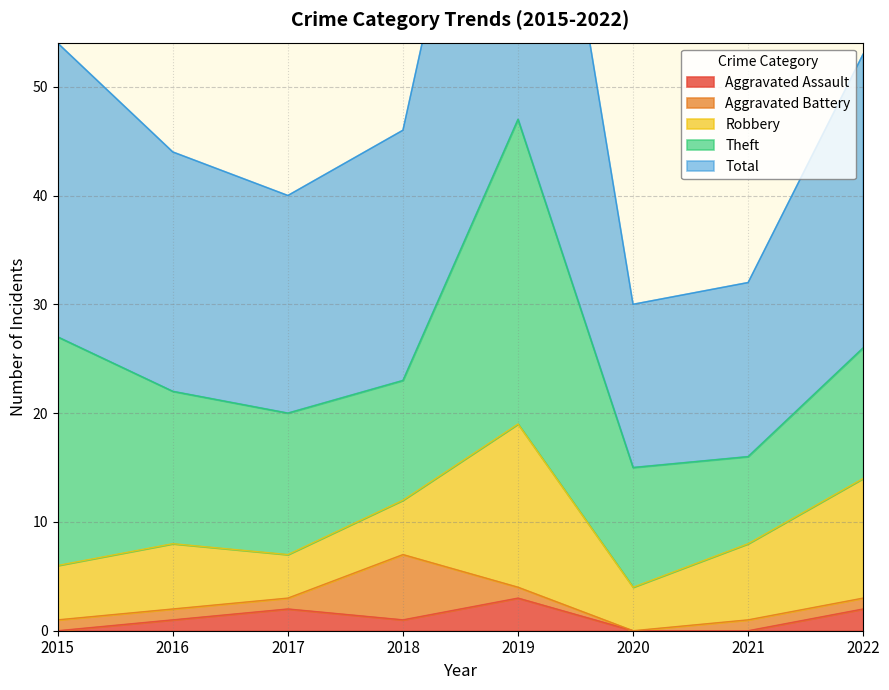

How many lines are shown in the chart?

5